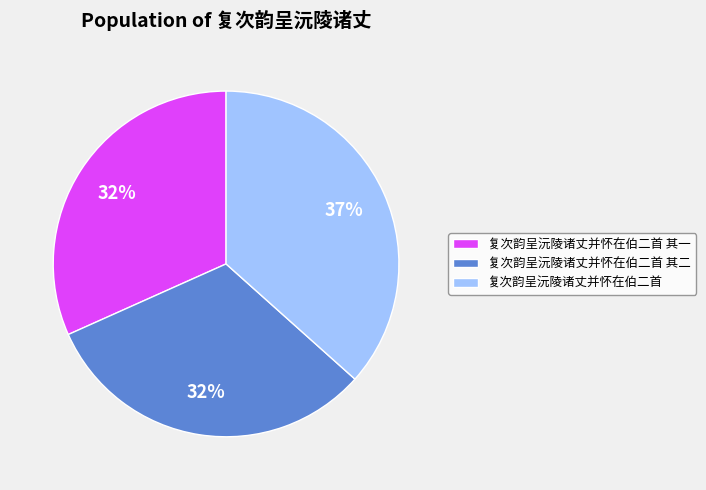

Approximately how many times larger is the value at 复次韵呈沅陵诸丈并怀在伯二首 其二 compared to 复次韵呈沅陵诸丈并怀在伯二首 其一?

1.0